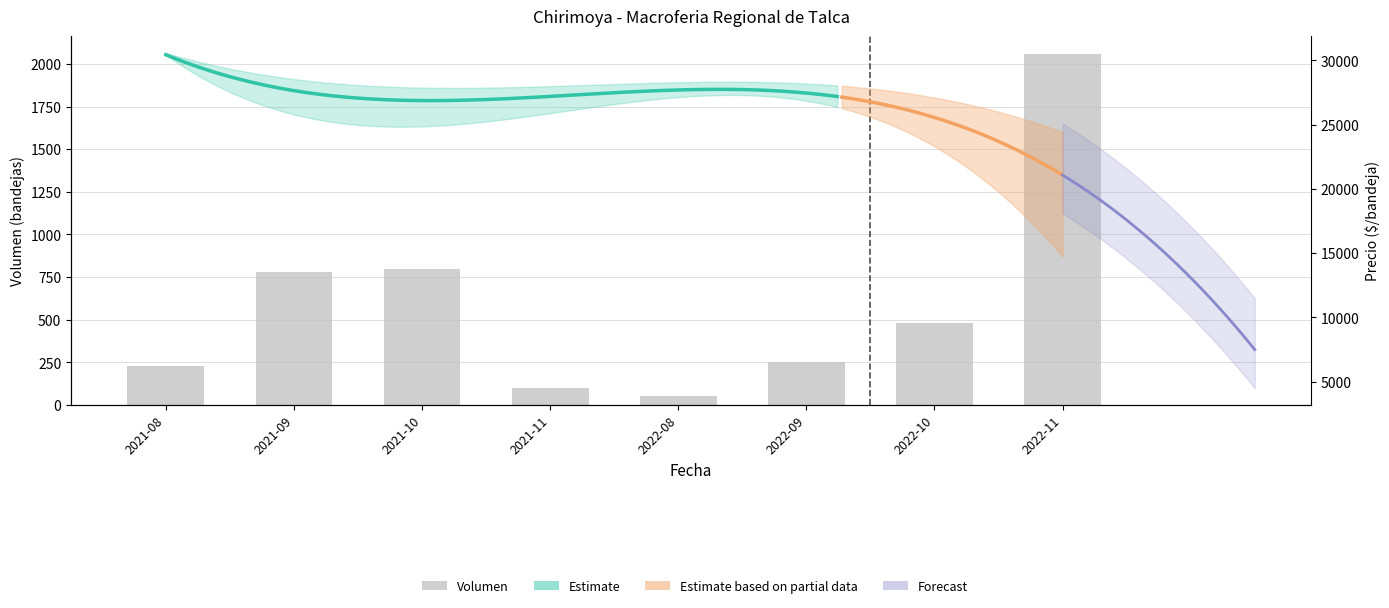

The value at 2022-10 is 200. True or false?

False